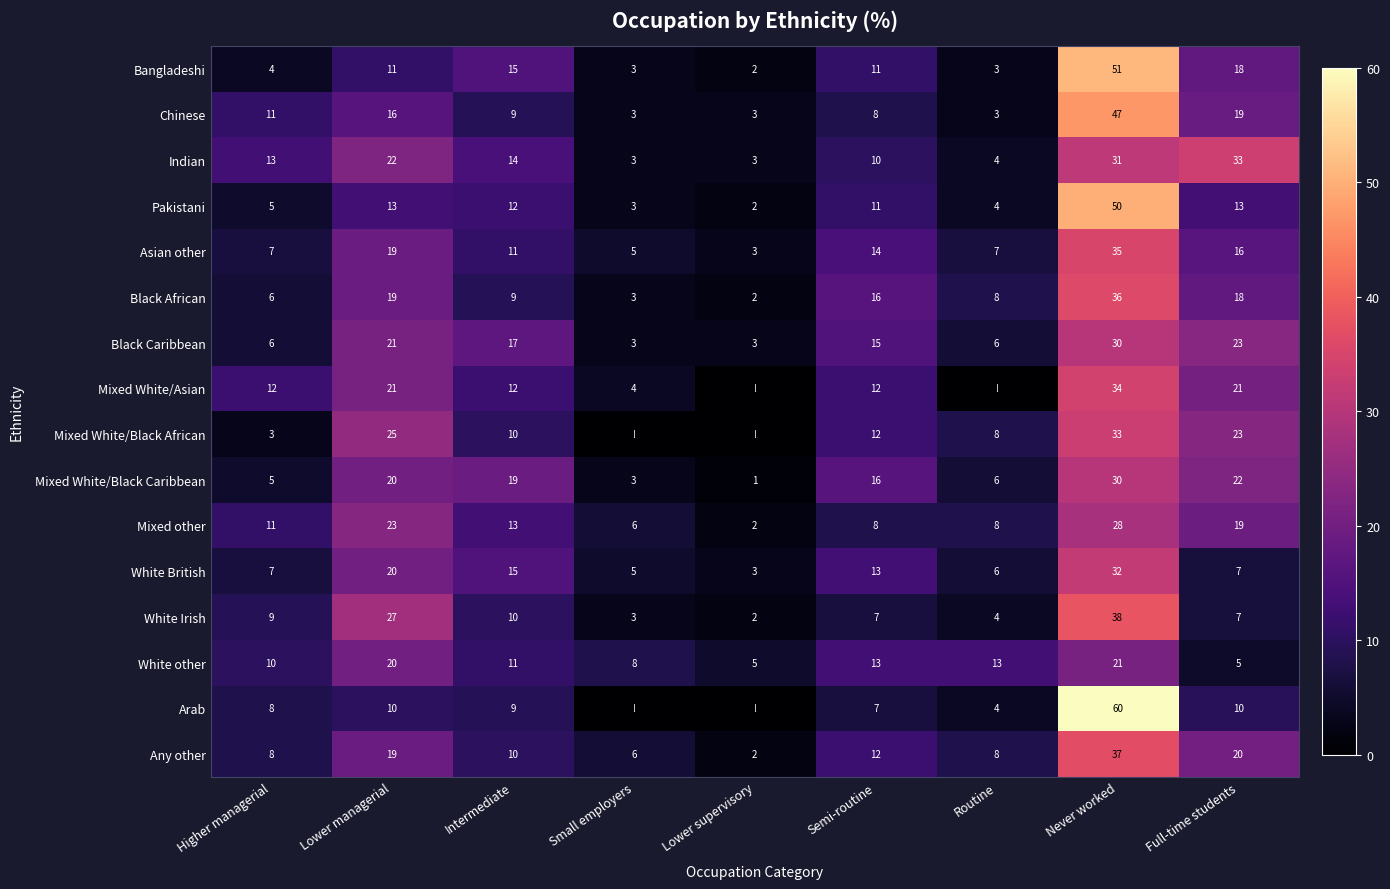

Is it true that Arab equals 4 at Lower managerial?

False